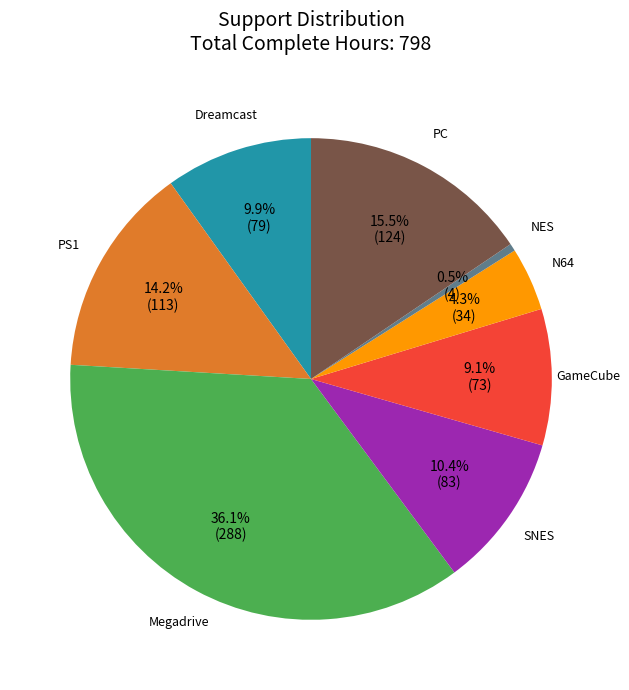

Is there any slice that represents more than half of the pie?

No